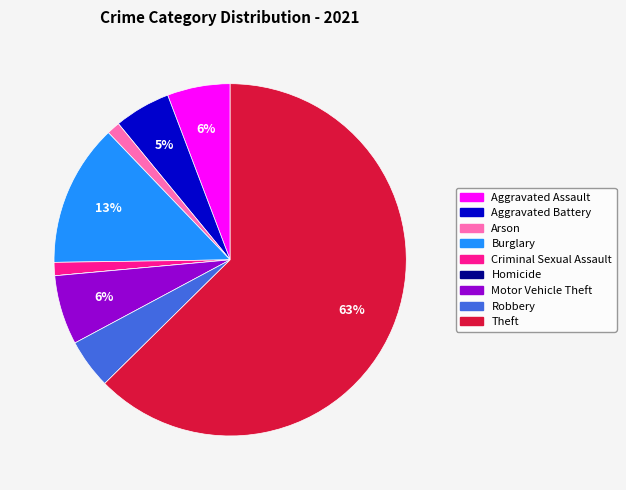

Does any single category account for the majority?

Yes